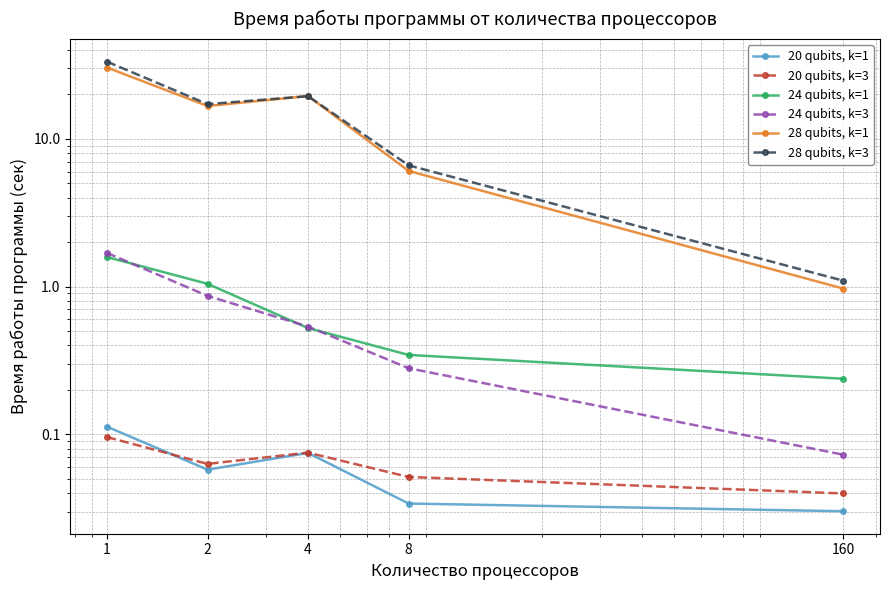

What are all the series names shown in the legend?

20 qubits, k=1, 20 qubits, k=3, 24 qubits, k=1, 24 qubits, k=3, 28 qubits, k=1, 28 qubits, k=3